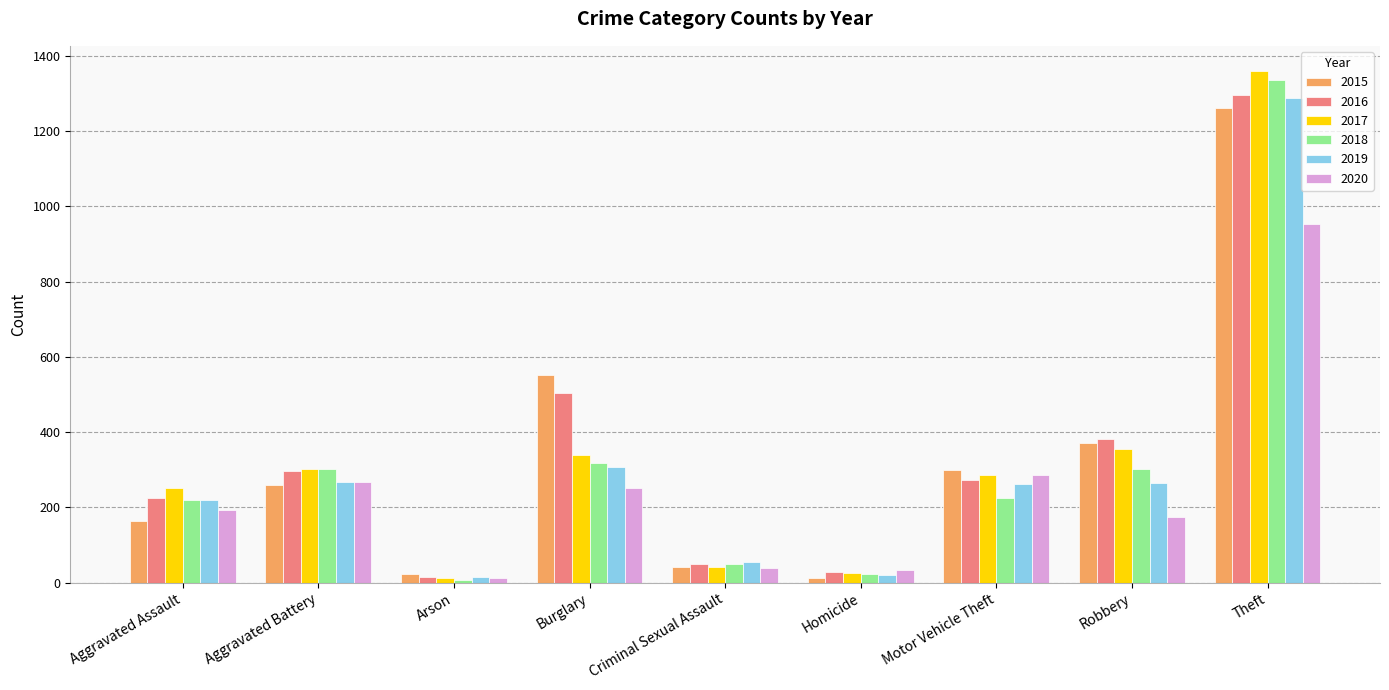

Read the 2015 value at Theft.

1263